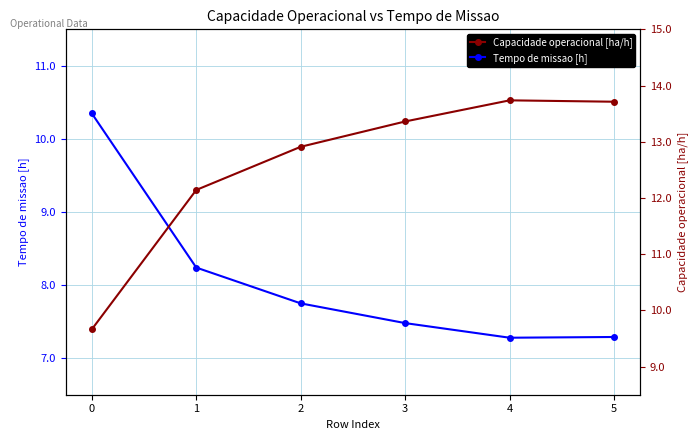

Where is Tempo de missao [h] nearest to the value 8?

1